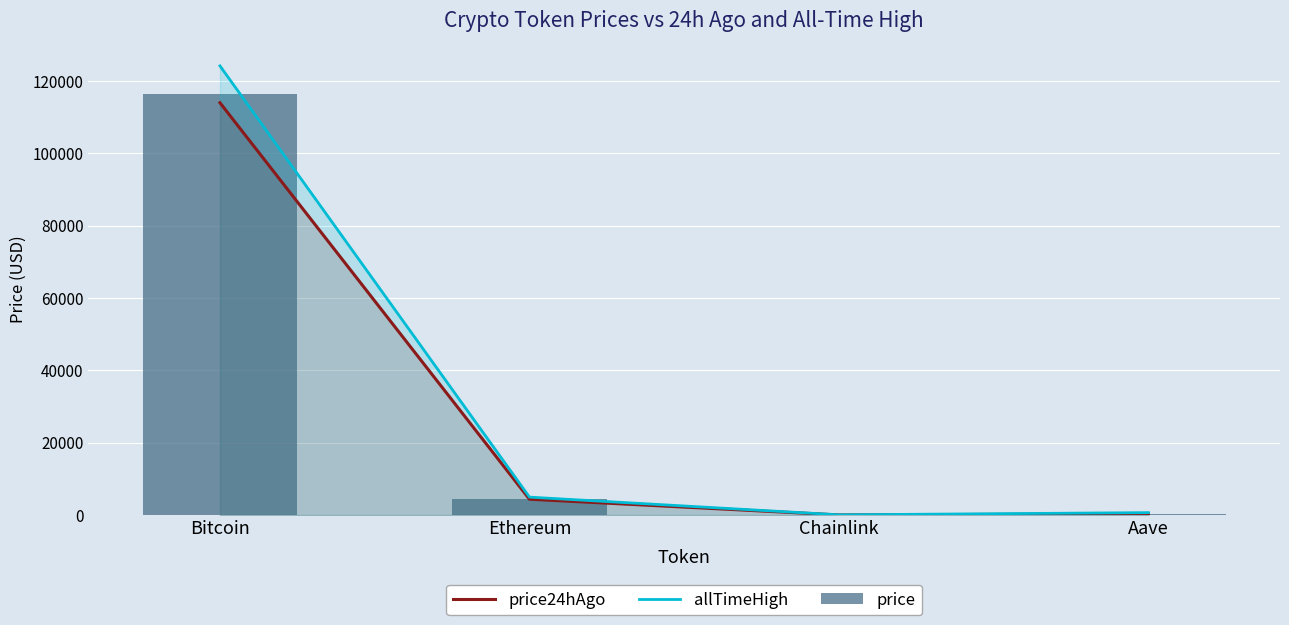

What value does the price series have at Chainlink?

24.7